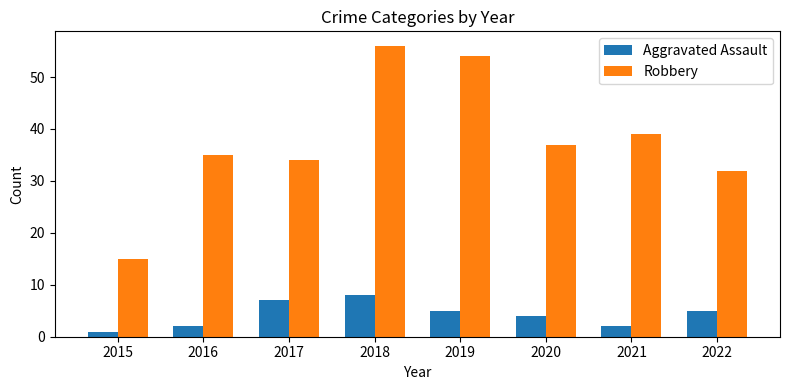

Which series has the largest range (max minus min)?

Robbery